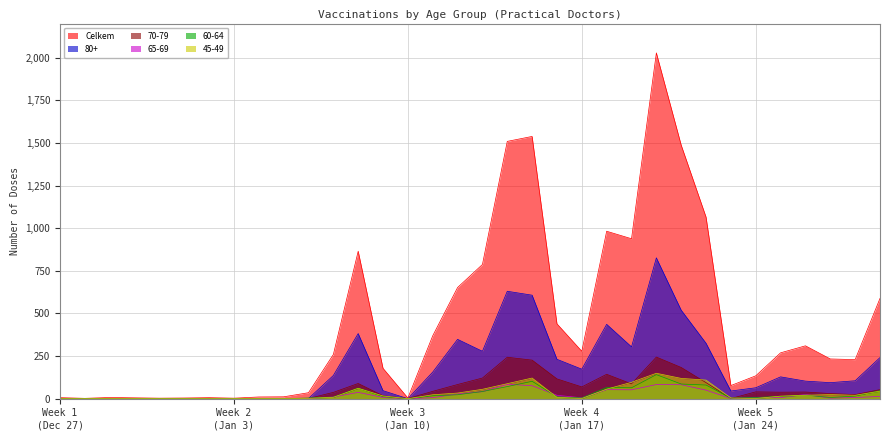

What is the sum of all 60-64 values?

910